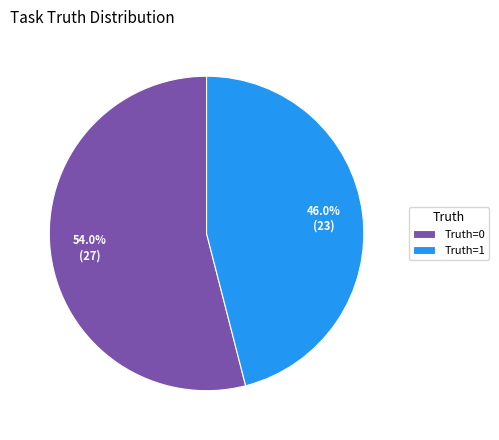

To the nearest percent, what is the difference between the largest and smallest slice percentages?

8%